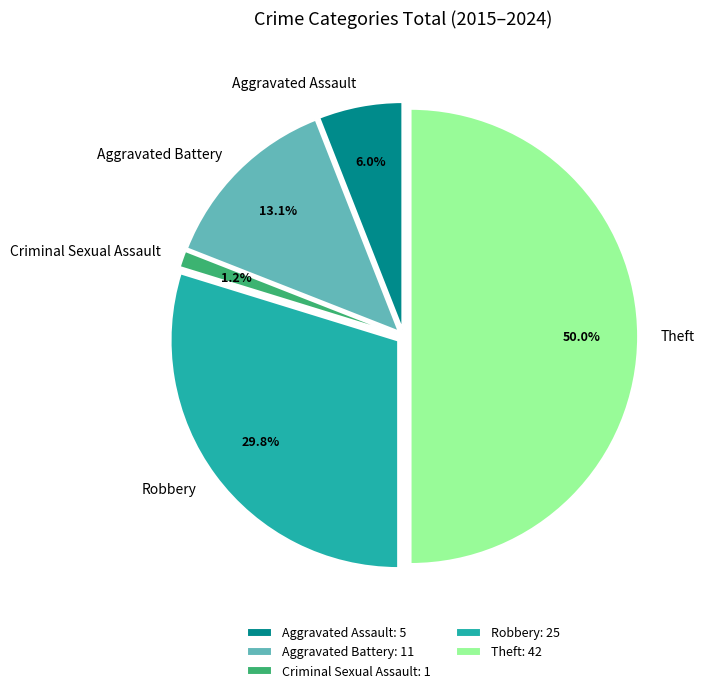

Count the number of slices in the pie.

5